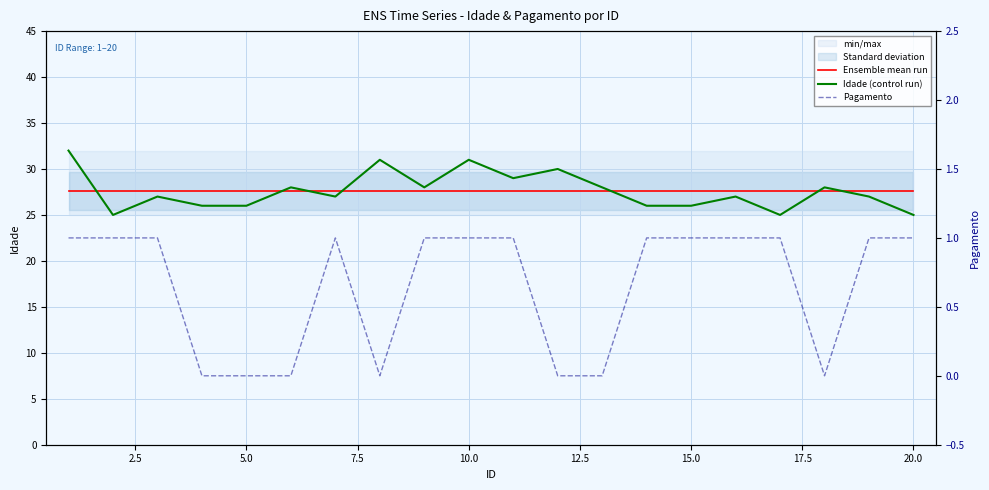

Is this an area chart (filled region under the line)?

No